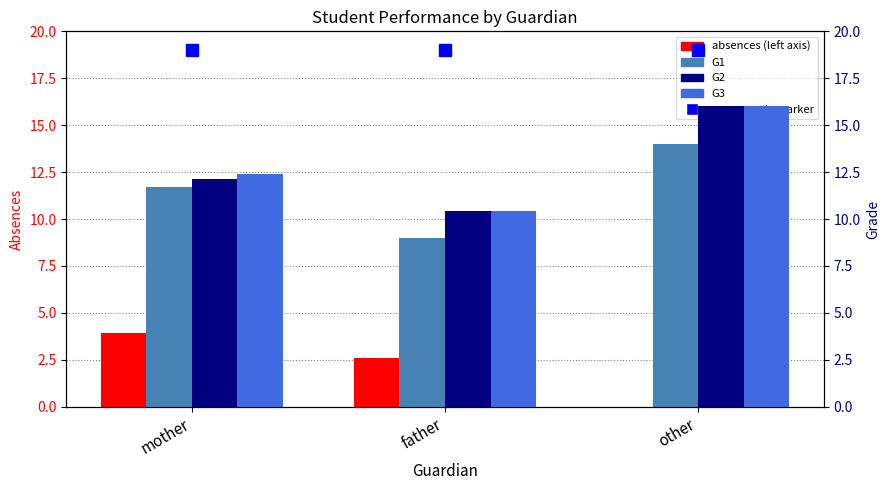

How many bars are there in each group?

4